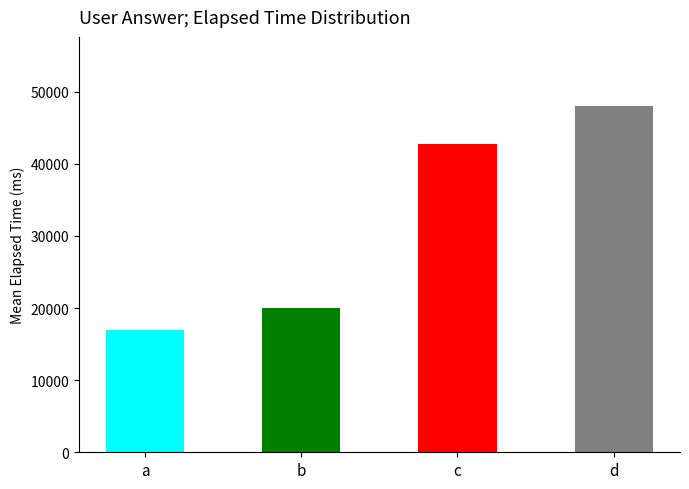

What is the difference between the maximum and minimum values?

31000